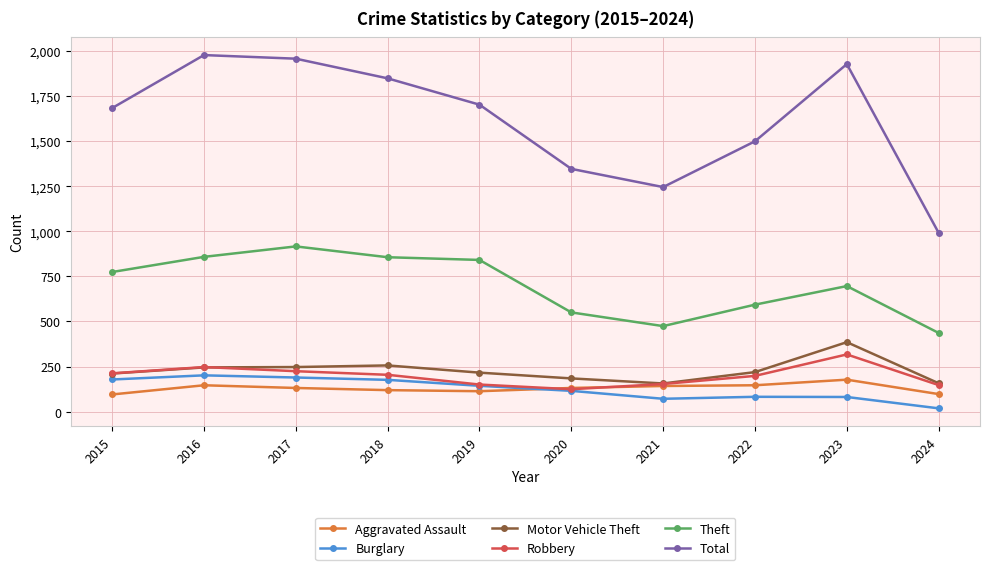

What value does the Theft series have at 2022, to the nearest 50?

600